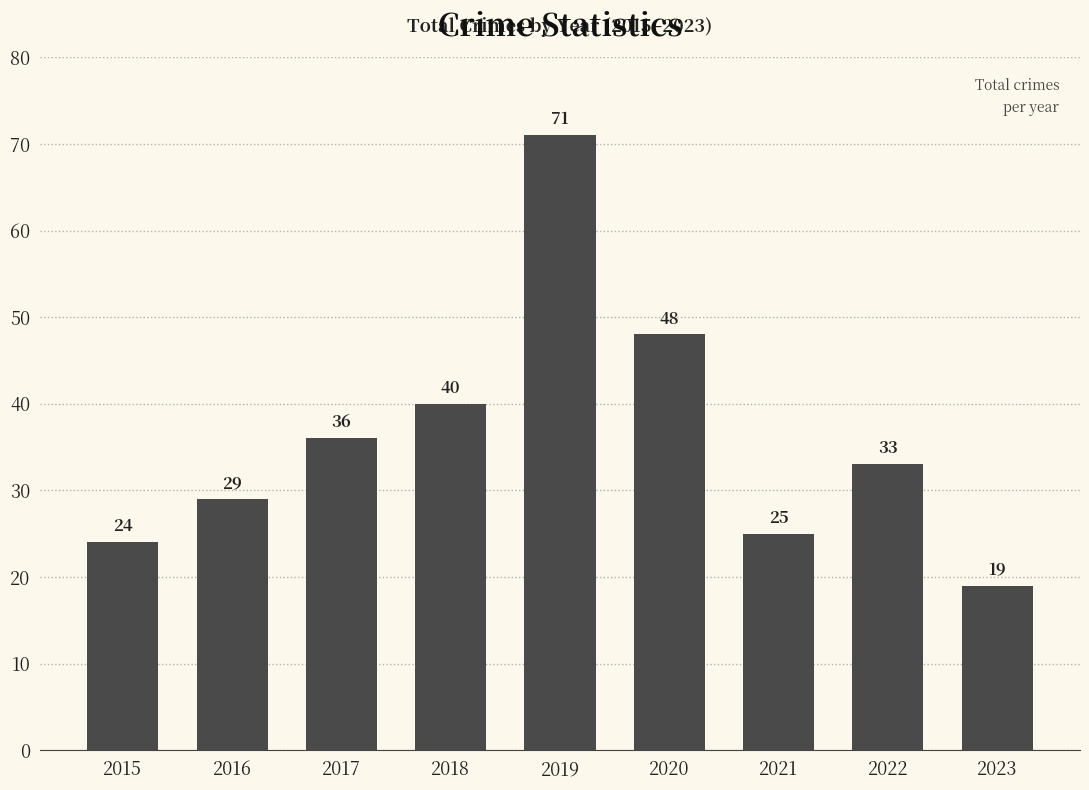

Between 2023 and 2016, which is larger?

2016